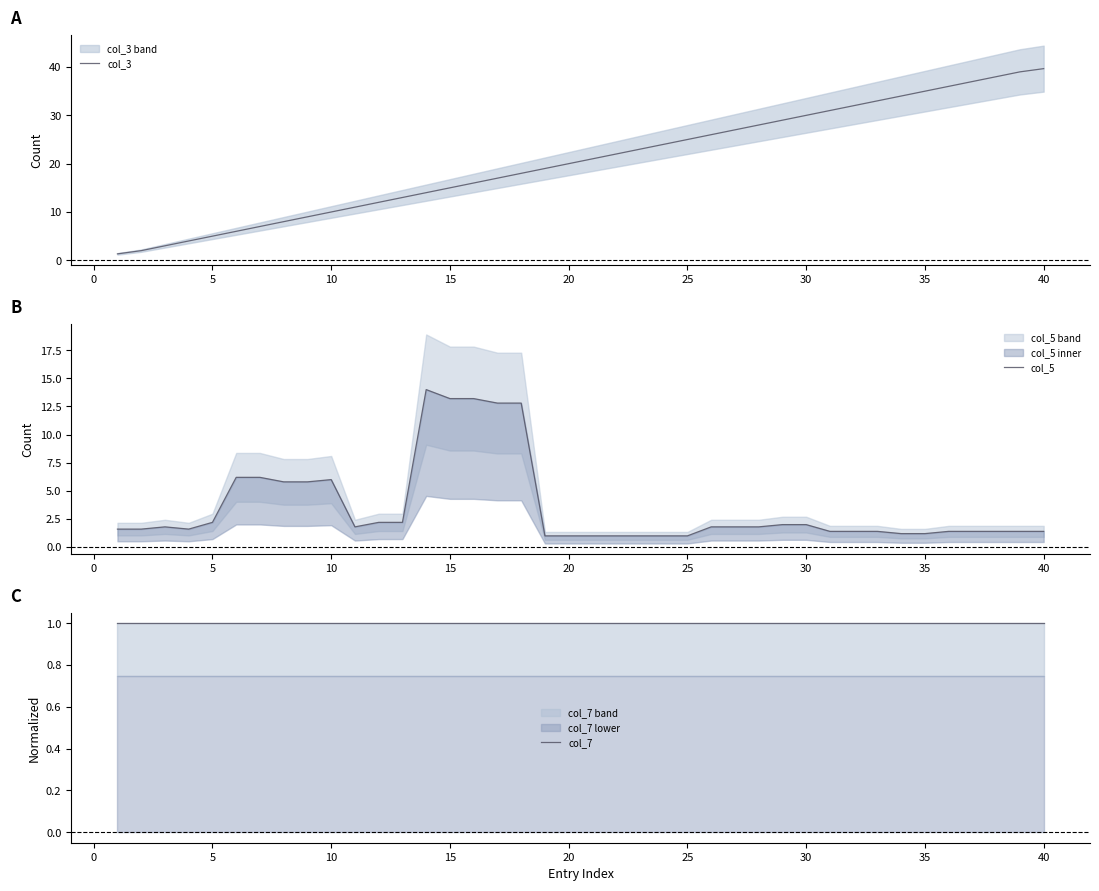

What is the highest value of the col_3 series?

39.7